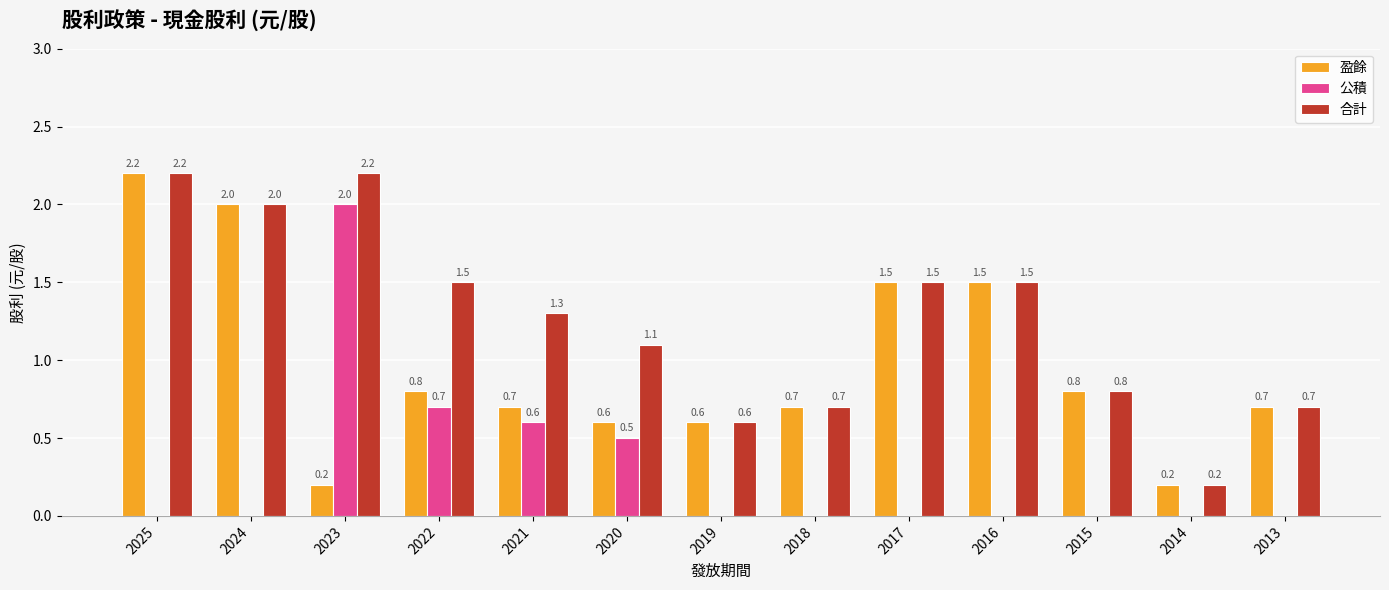

Between 2021 and 2016, which series saw the biggest shift?

盈餘